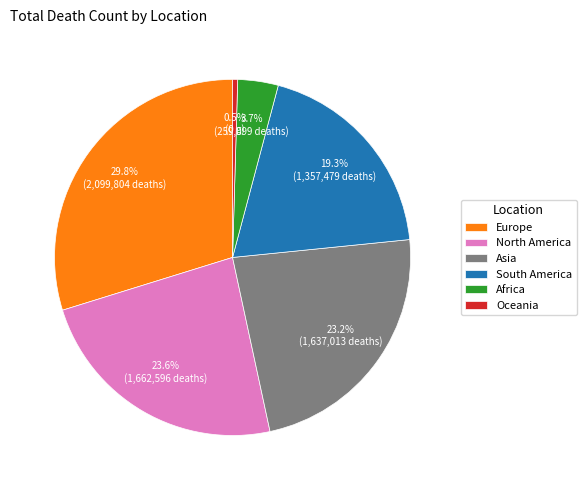

What is the ratio of the value at Oceania to the value at Africa?

0.1